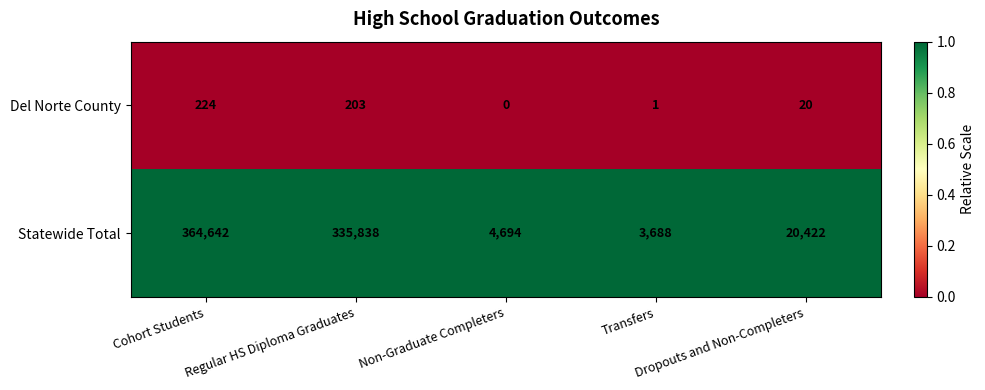

What is the total value across all series at Cohort Students?

364866